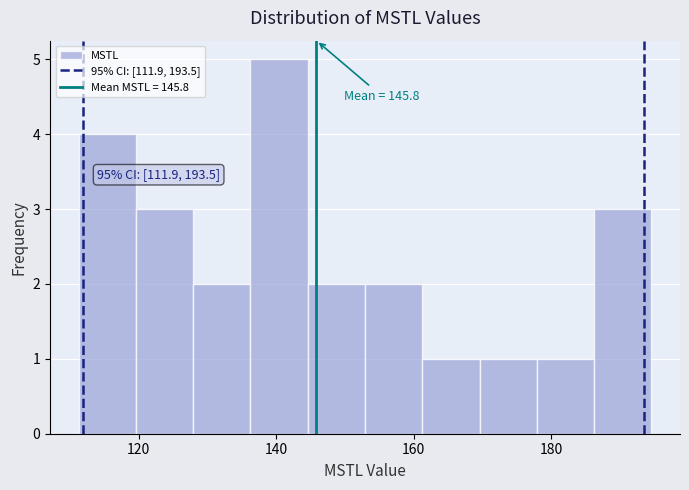

Over which range of the x-axis is the bar tallest?

136 to 144